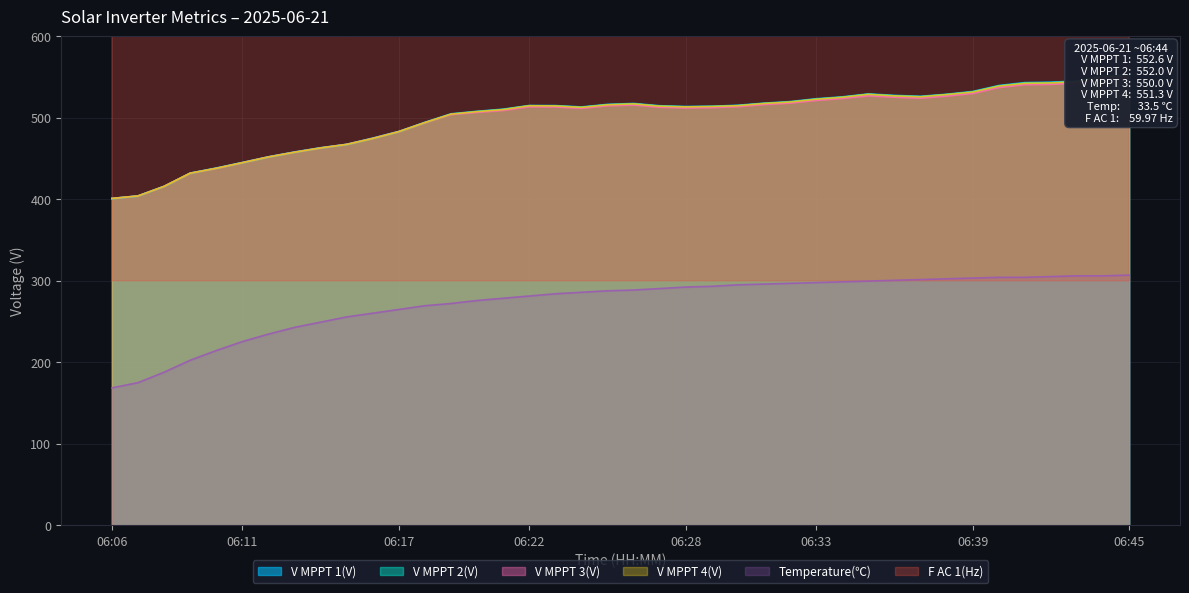

True or false: V MPPT 4(V) and V MPPT 1(V) intersect in this chart.

False